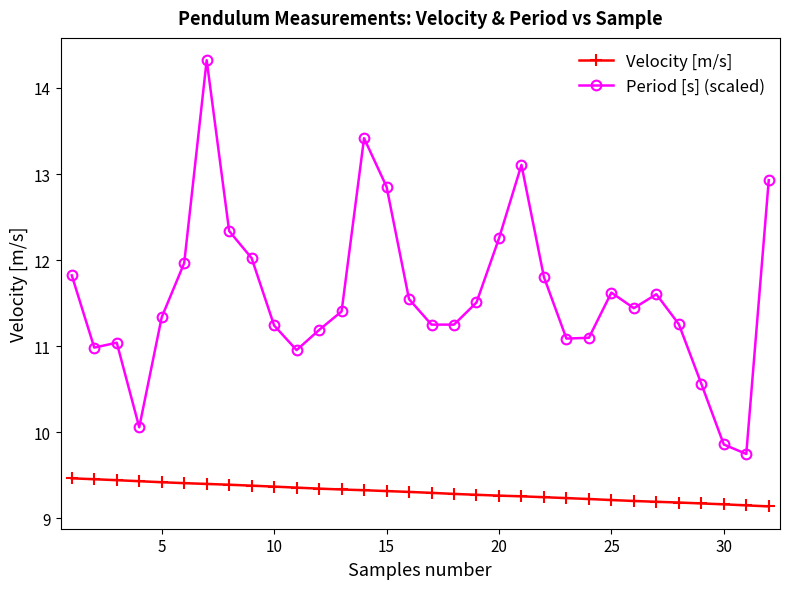

True or false: Period [s] (scaled) and Velocity [m/s] cross at least once.

False